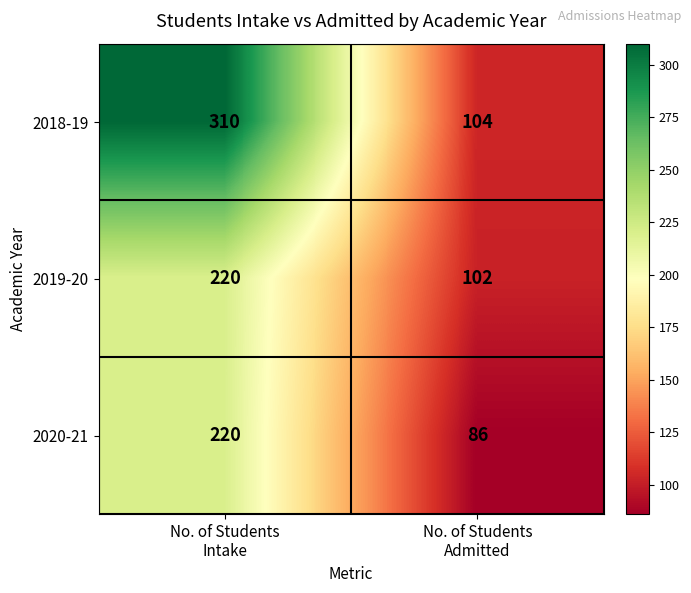

Which series has the largest range (max minus min)?

2018-19